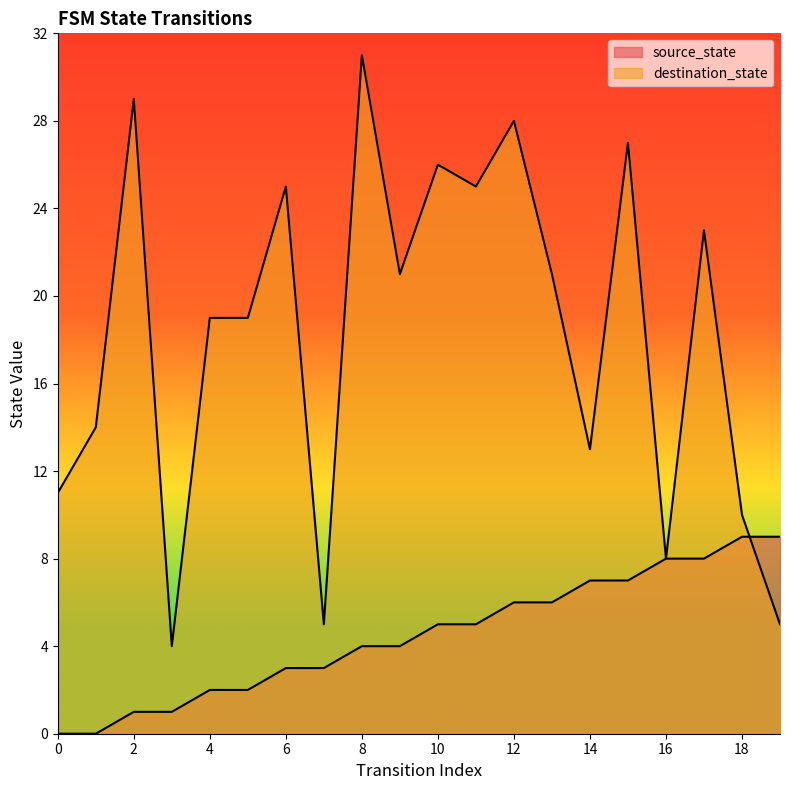

List the labels in order of source_state value, largest first.

18, 19, 16, 17, 14, 15, 12, 13, 10, 11, 8, 9, 6, 7, 4, 5, 2, 3, 0, 1